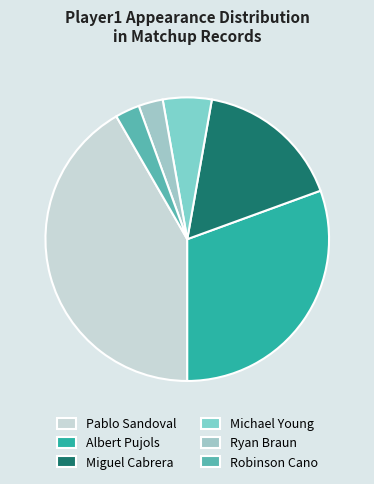

Combined, do Ryan Braun and Michael Young account for over 50%?

No